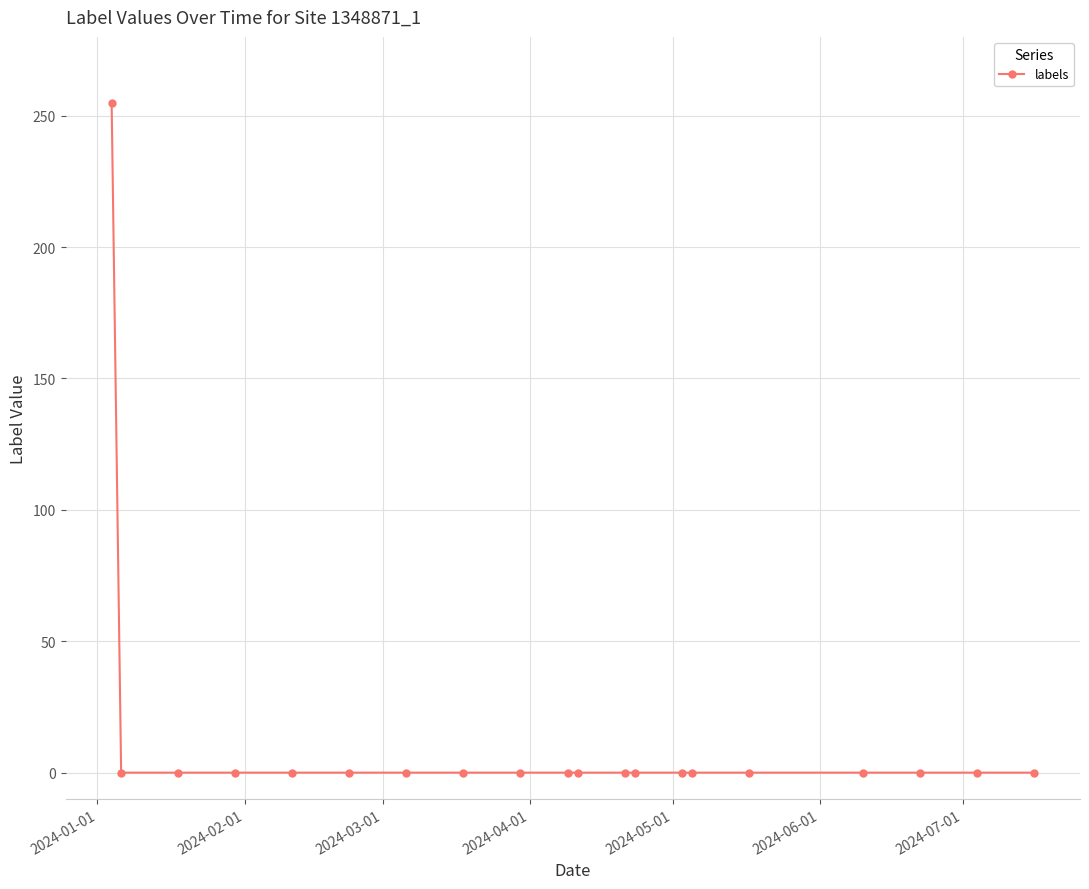

What is the maximum value shown in the chart?

255